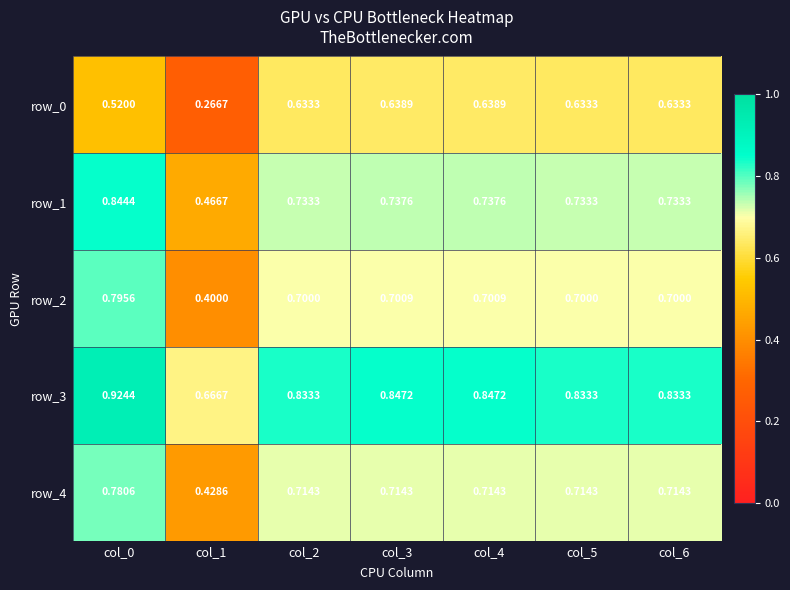

How many row_3 values are between 0 and 1?

7